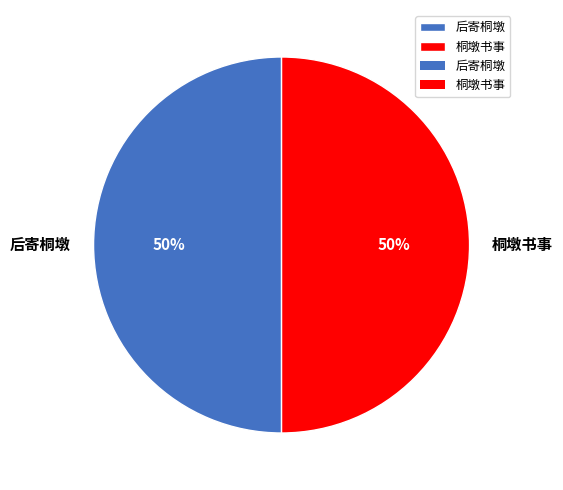

What is the ratio of the value at 桐墩书事 to the value at 后寄桐墩?

1.0